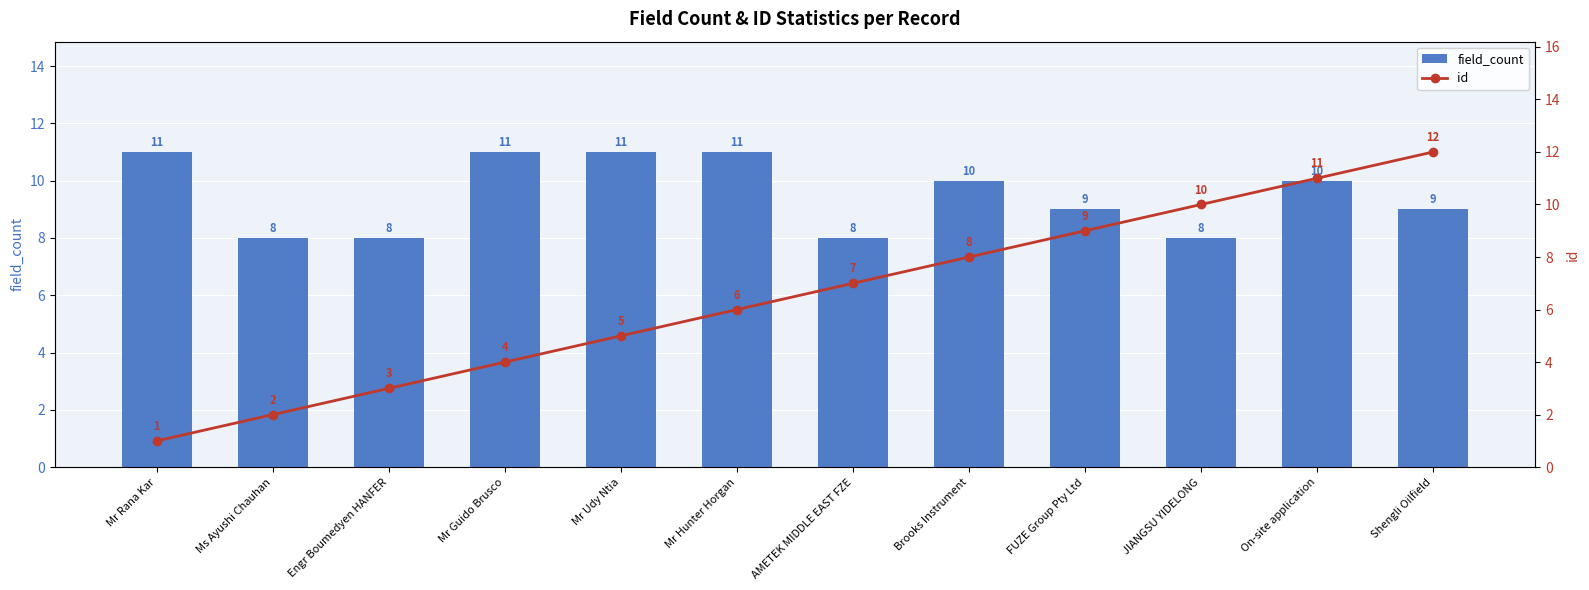

At how many categories does at least one series exceed 10?

6